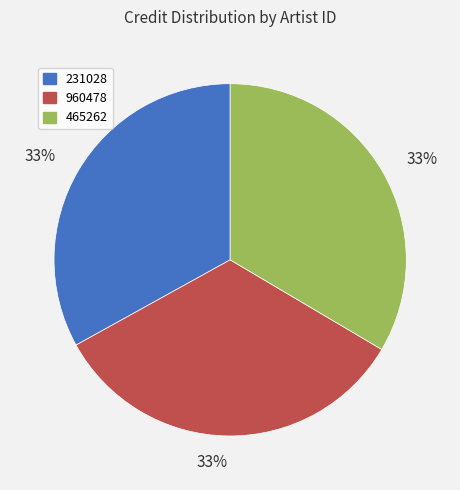

Approximately how many times larger is the value at 465262 compared to 231028?

1.0